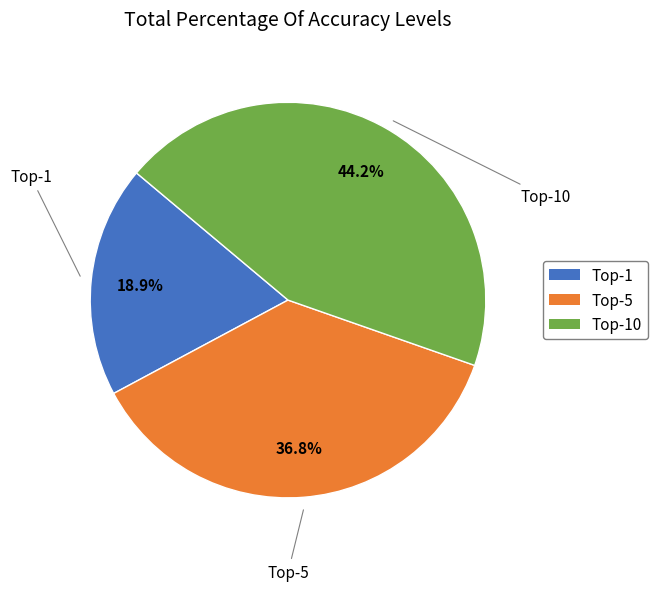

To the nearest percent, what is the difference between the largest and smallest slice percentages?

25%